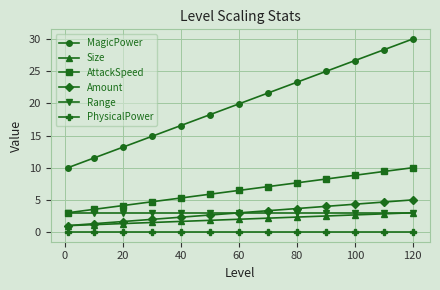

True or false: MagicPower and Size intersect in this chart.

False